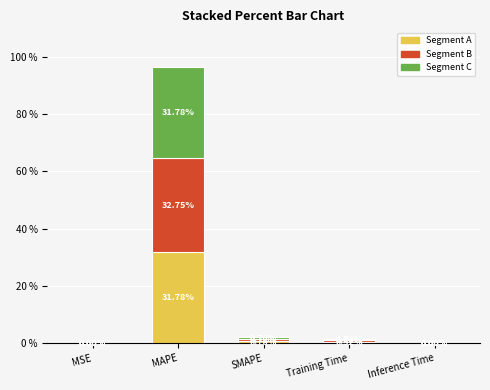

At which category is the sum across all series the highest?

MAPE